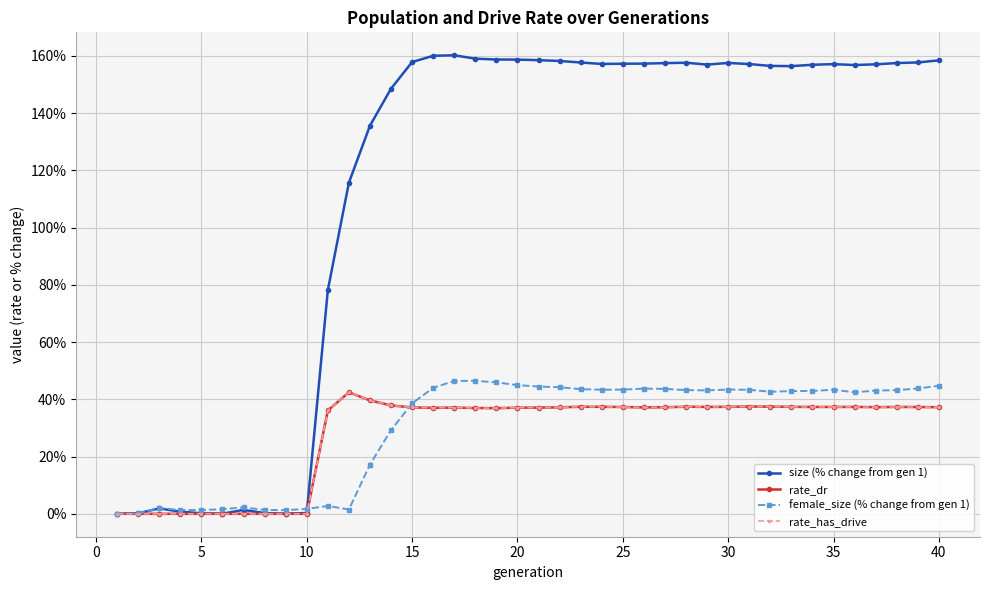

Is this an area chart (filled region under the line)?

No